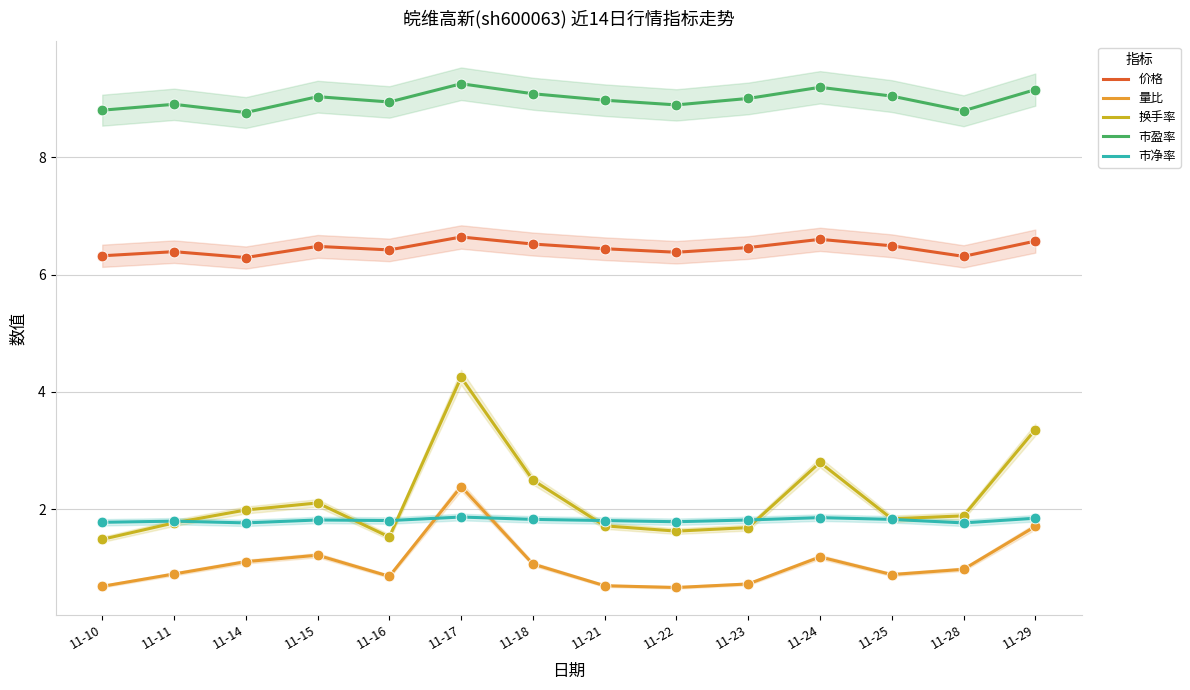

At how many categories does at least one series exceed 9?

6